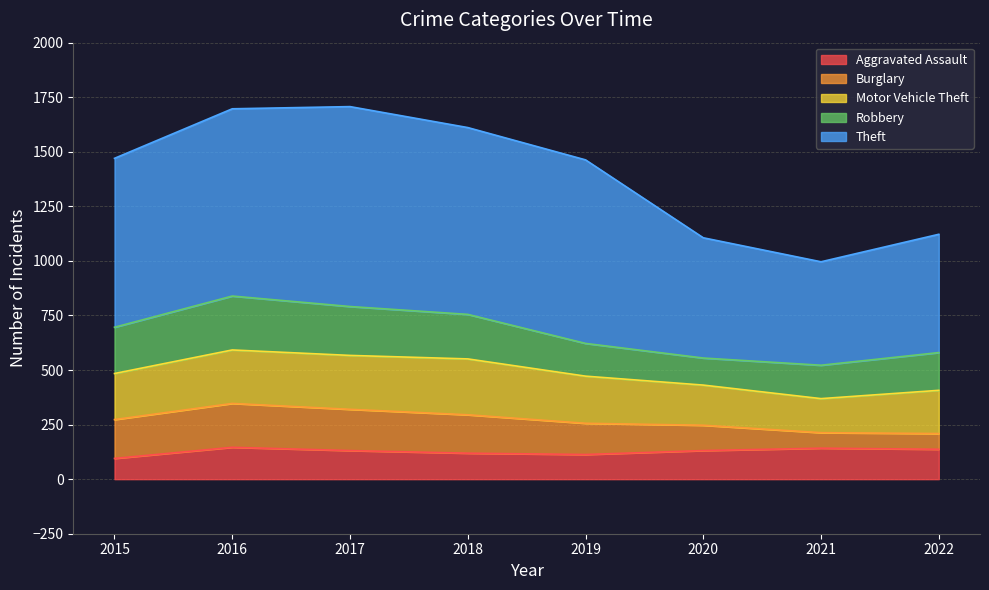

How many lines are shown in the chart?

5